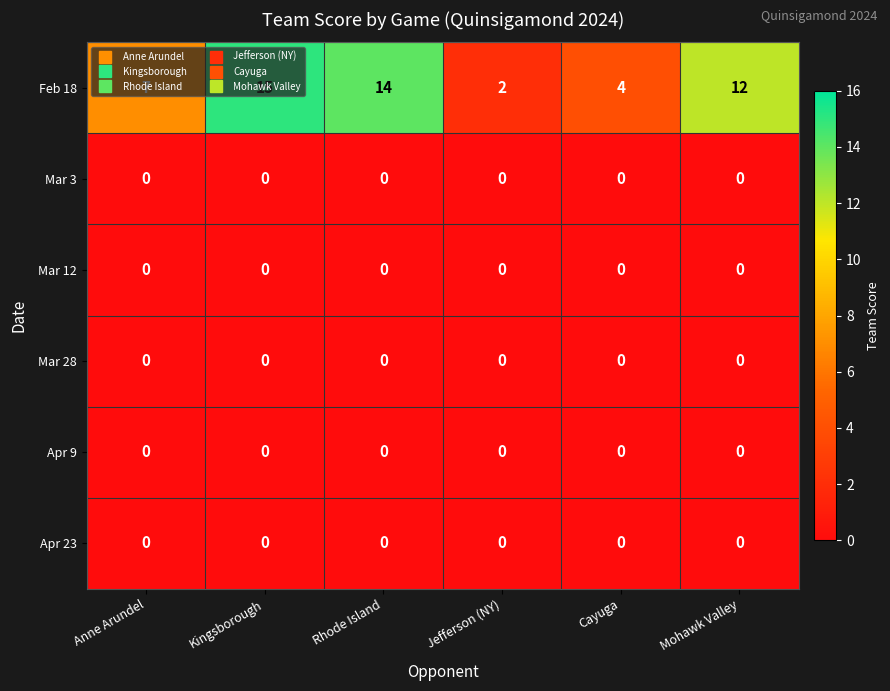

At which category is the sum across all series the highest?

Kingsborough